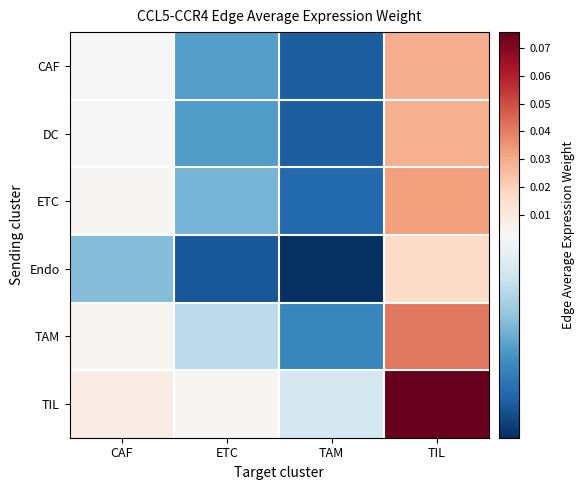

How many data points does each series have?

4